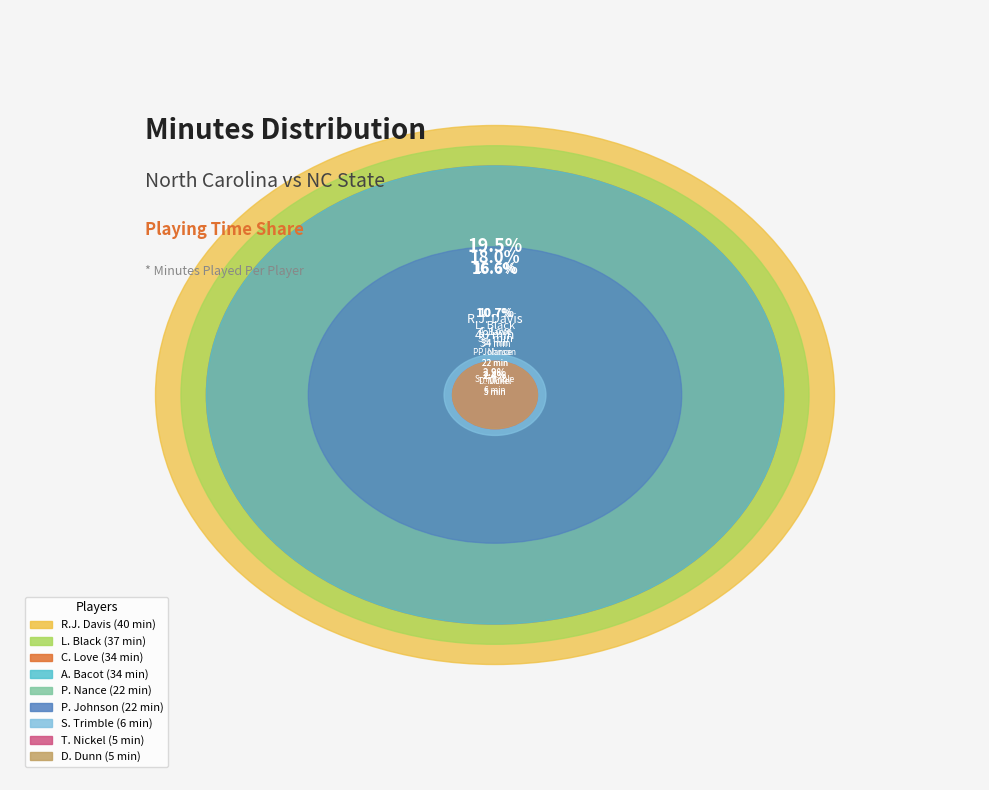

What percentage is the T. Nickel slice, to the nearest percent?

2%